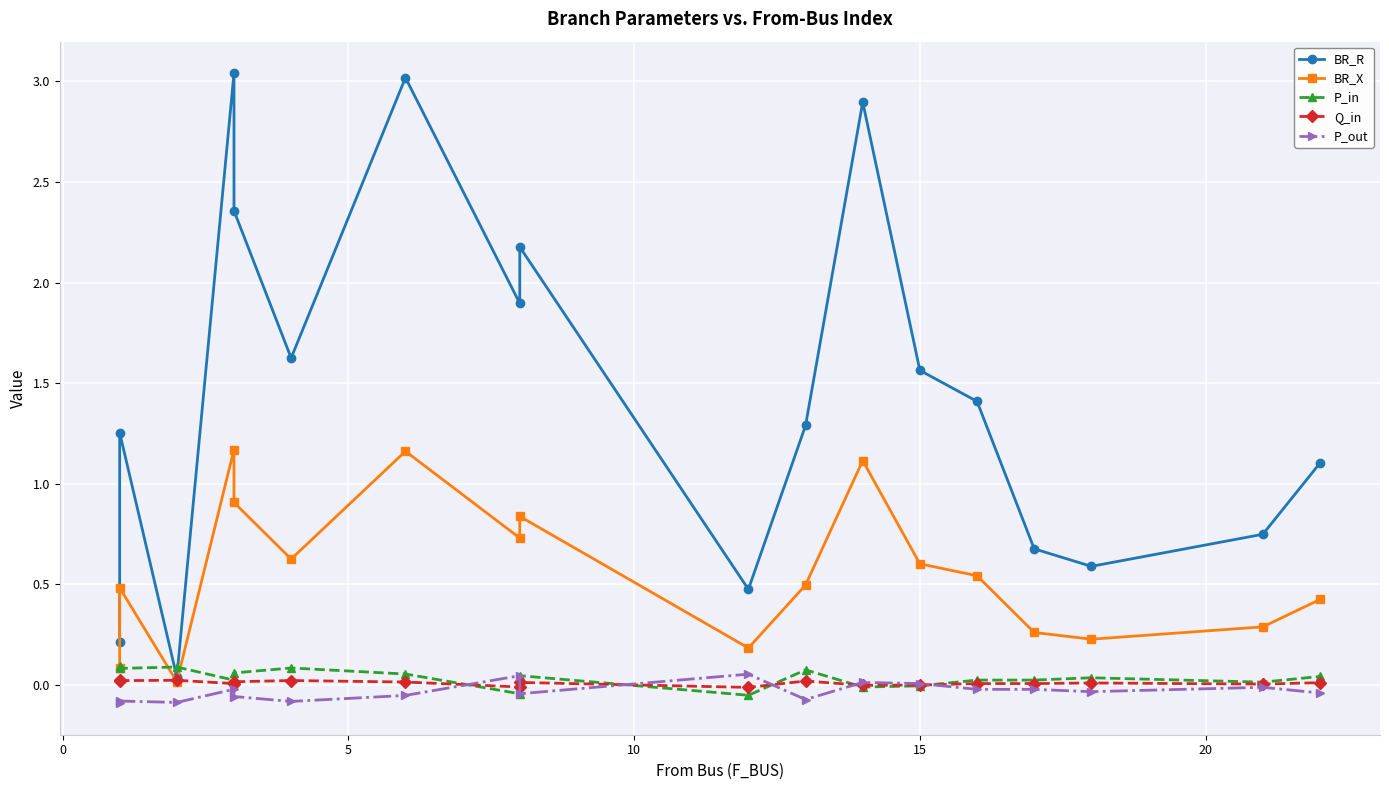

What is the smallest value displayed?

-0.1